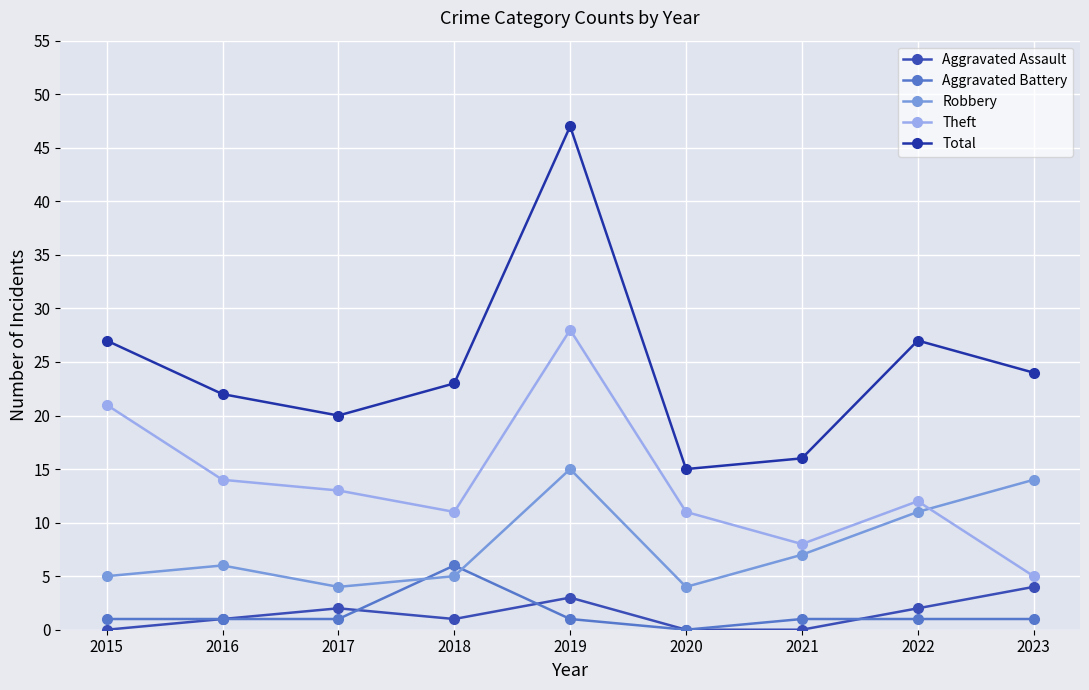

Which series has the widest spread of values?

Total